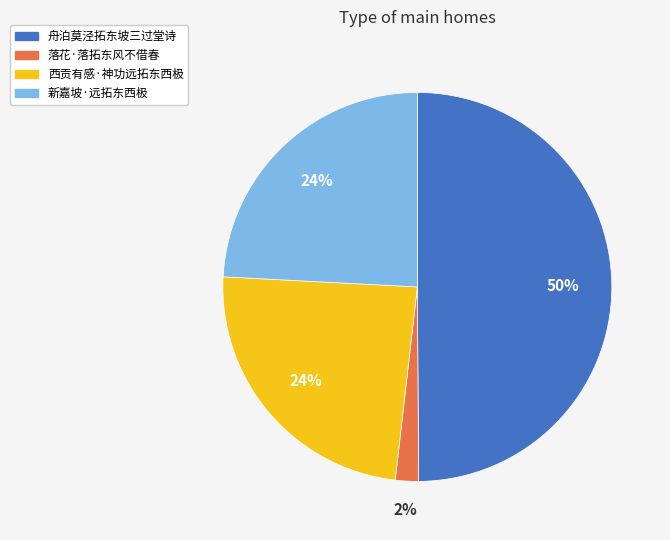

To the nearest percent, what percentage of the pie is 西贡有感·神功远拓东西极?

24%